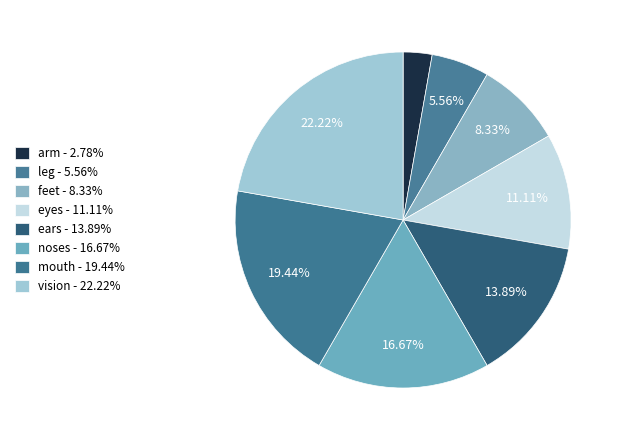

Combined, what portion of the pie is leg and arm?

8.3%